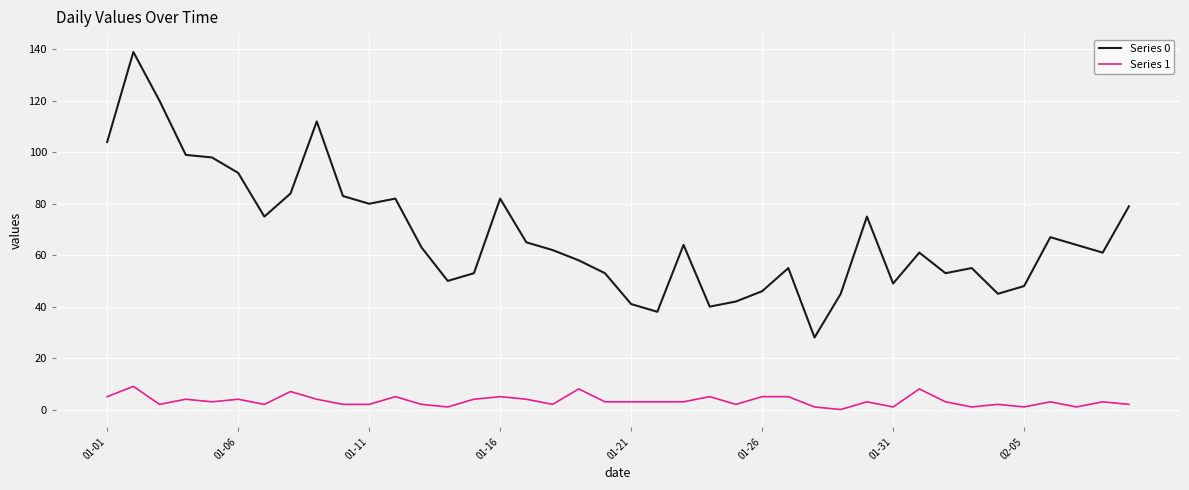

Which series has the widest spread of values?

Series 0